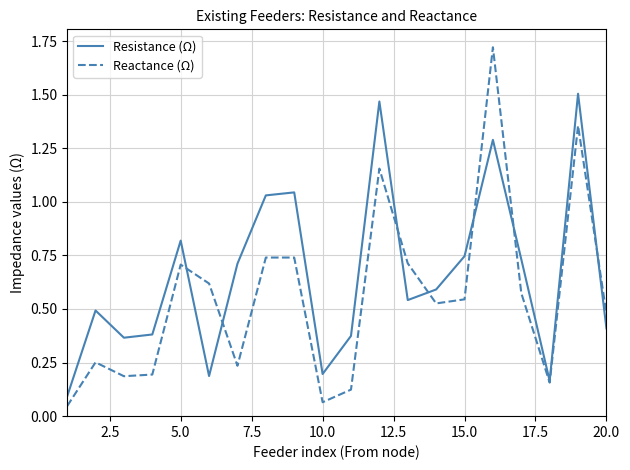

How many interior local valleys does the Reactance (Ω) series have?

5